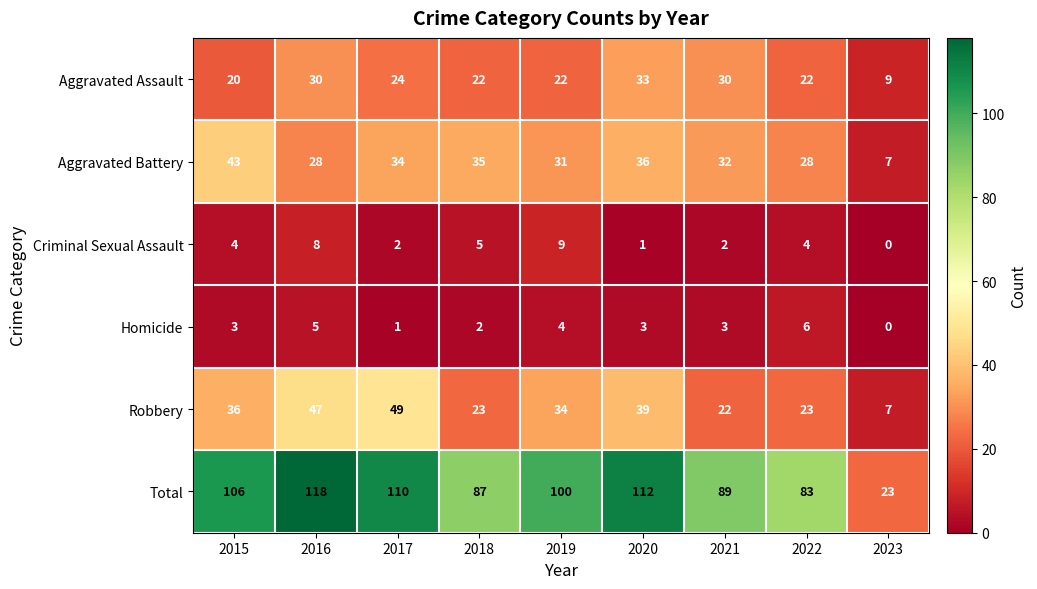

Which series has the largest range (max minus min)?

Total